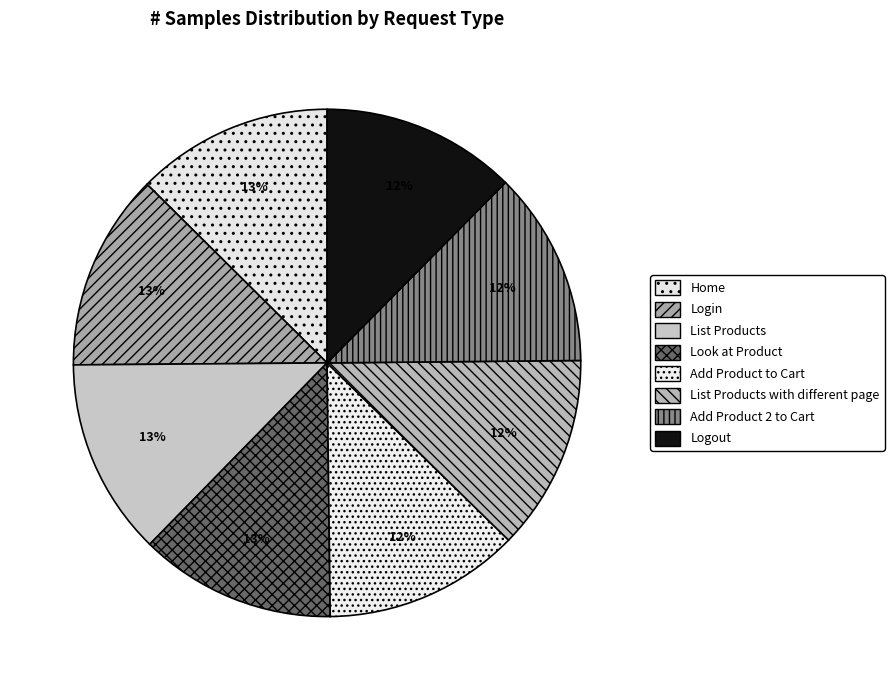

Count the number of slices in the pie.

8